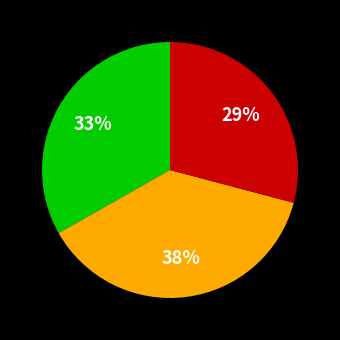

Does any single category account for the majority?

No